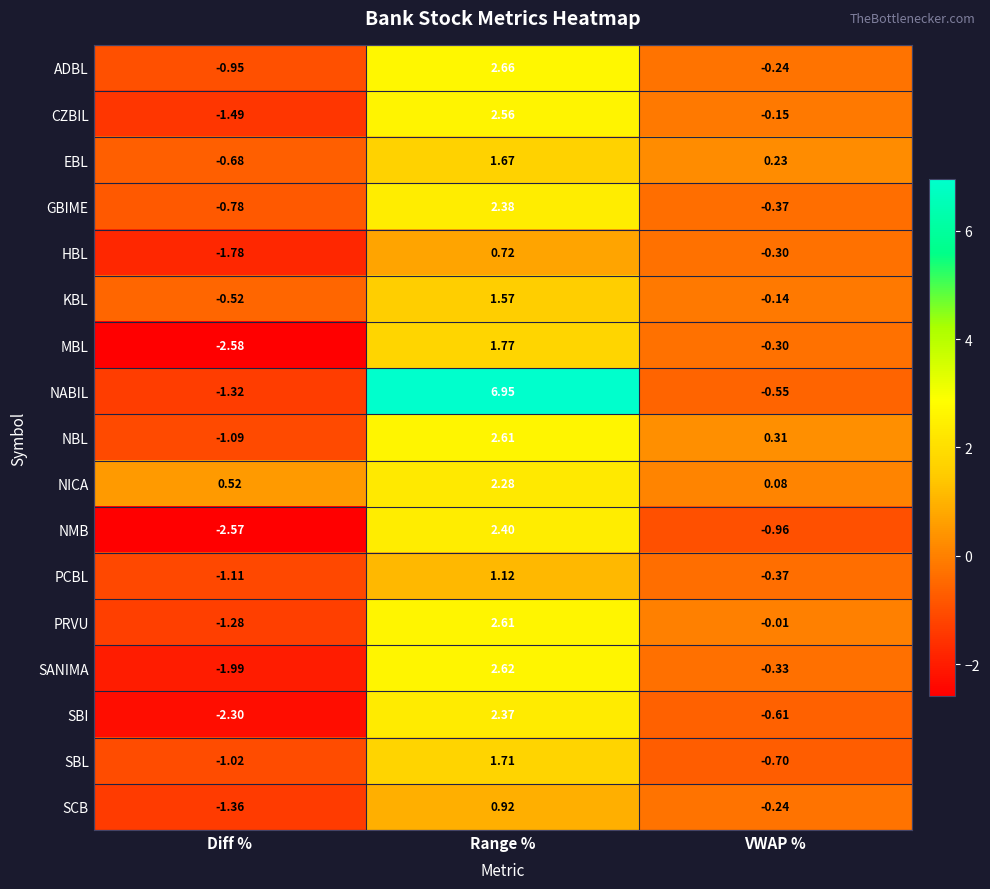

At which category is the sum across all series the highest?

Range %